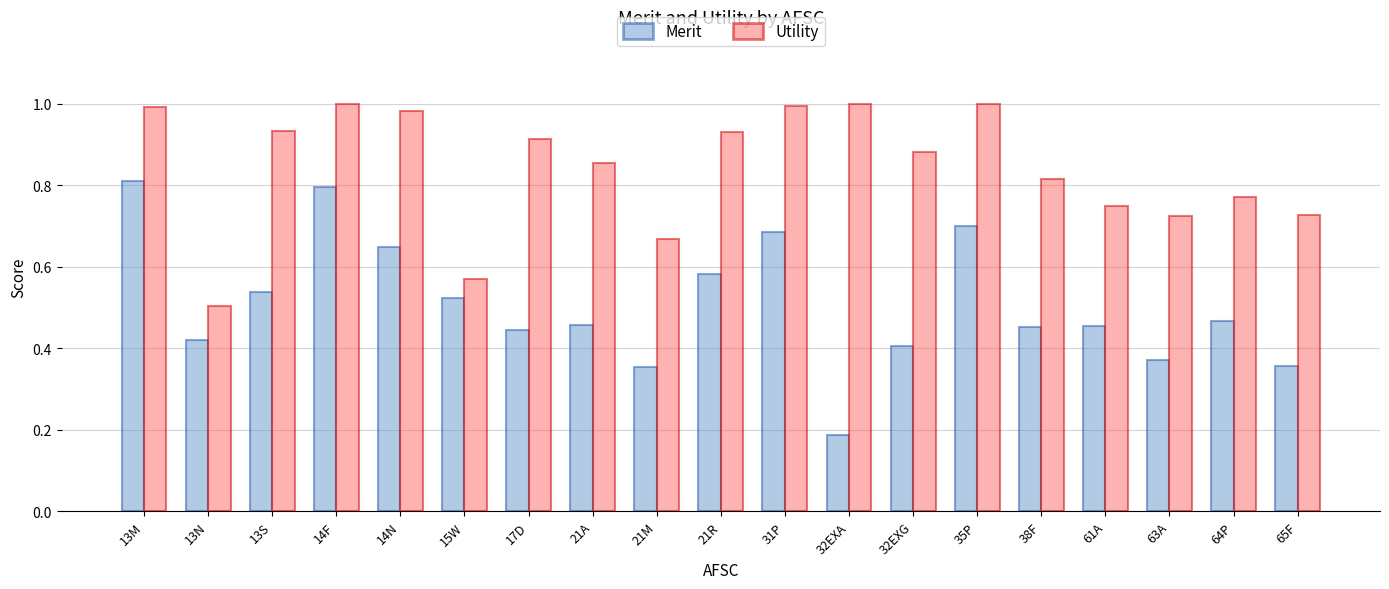

At how many categories does at least one series exceed 0?

19